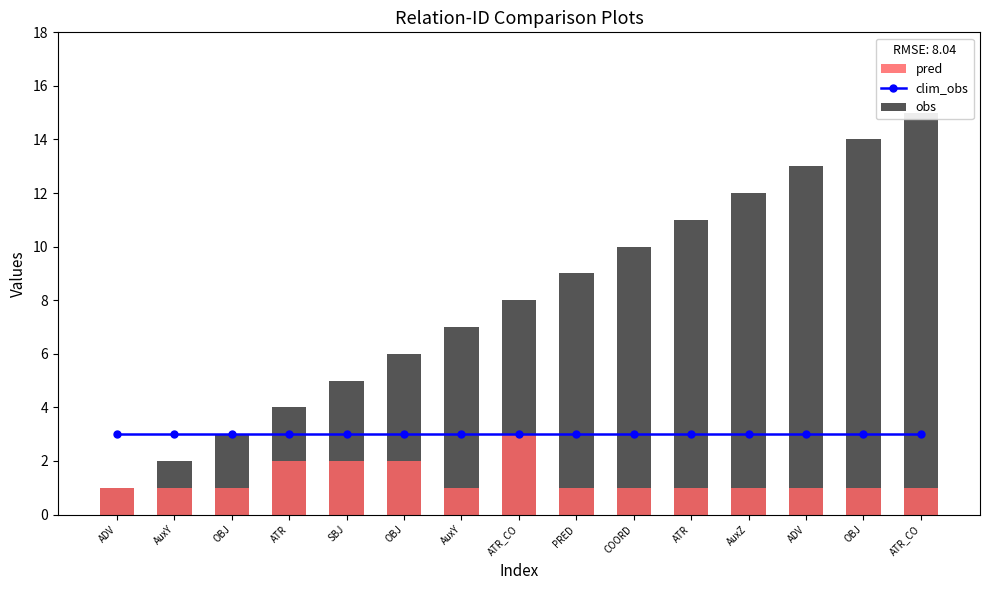

What is the difference between the maximum and minimum values in the pred series?

2